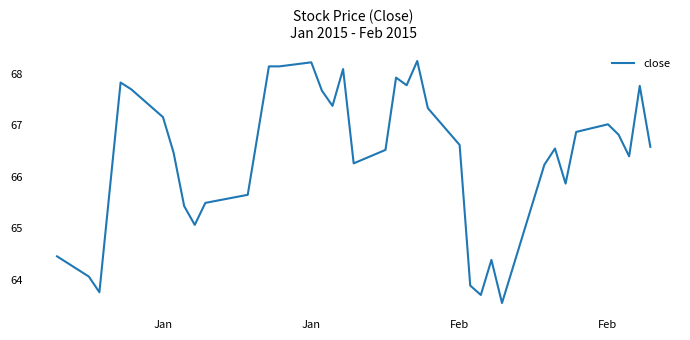

How many categories are shown in the chart?

39